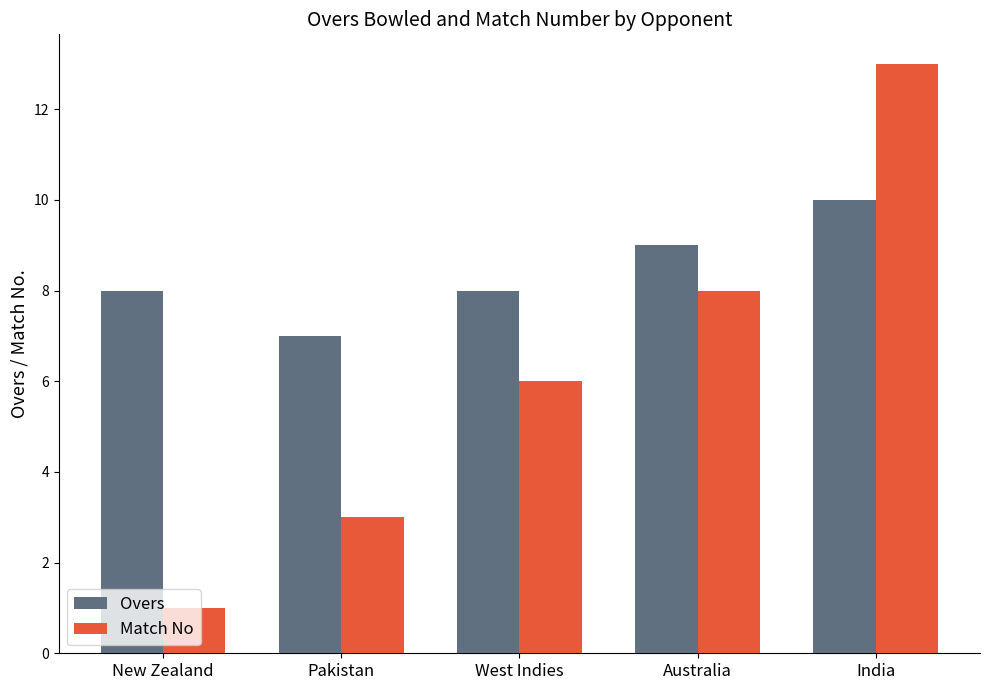

Rank the series at Australia from highest to lowest value.

Overs, Match No